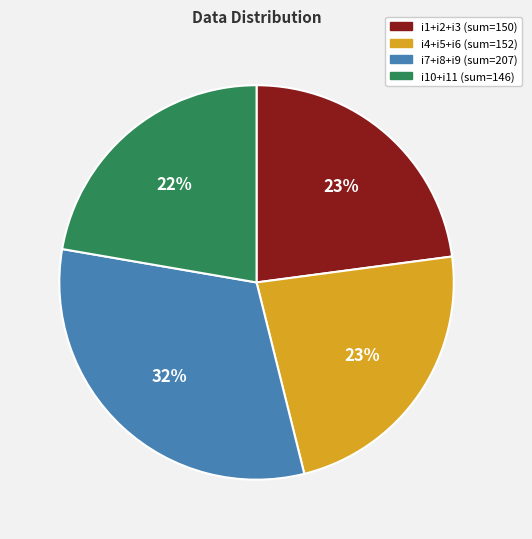

Is there a majority slice in this chart?

No